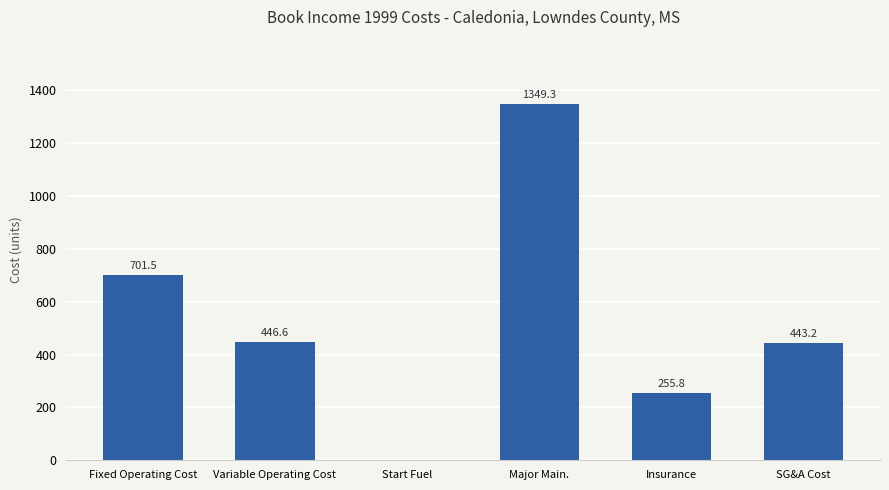

What is the greatest value displayed?

1349.3